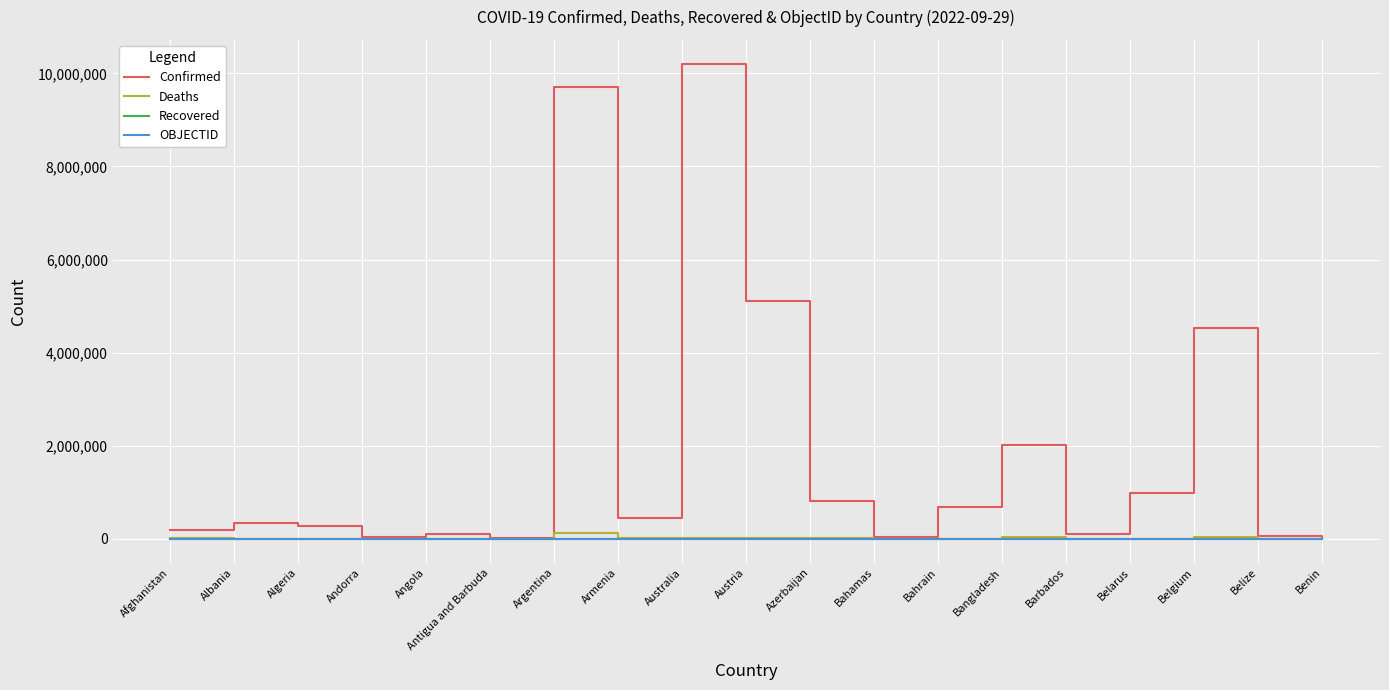

What is the difference between the highest and lowest values at Albania?

332129